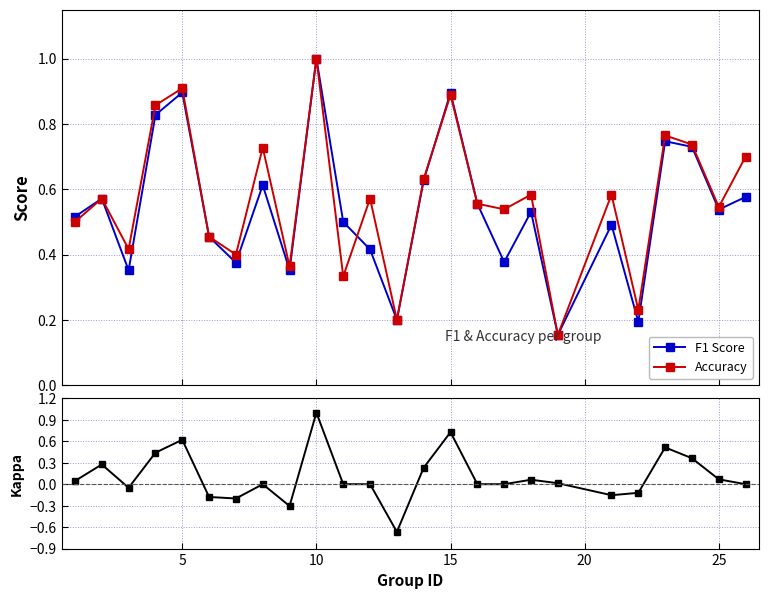

True or false: Accuracy has more than 2 interior local peaks.

True